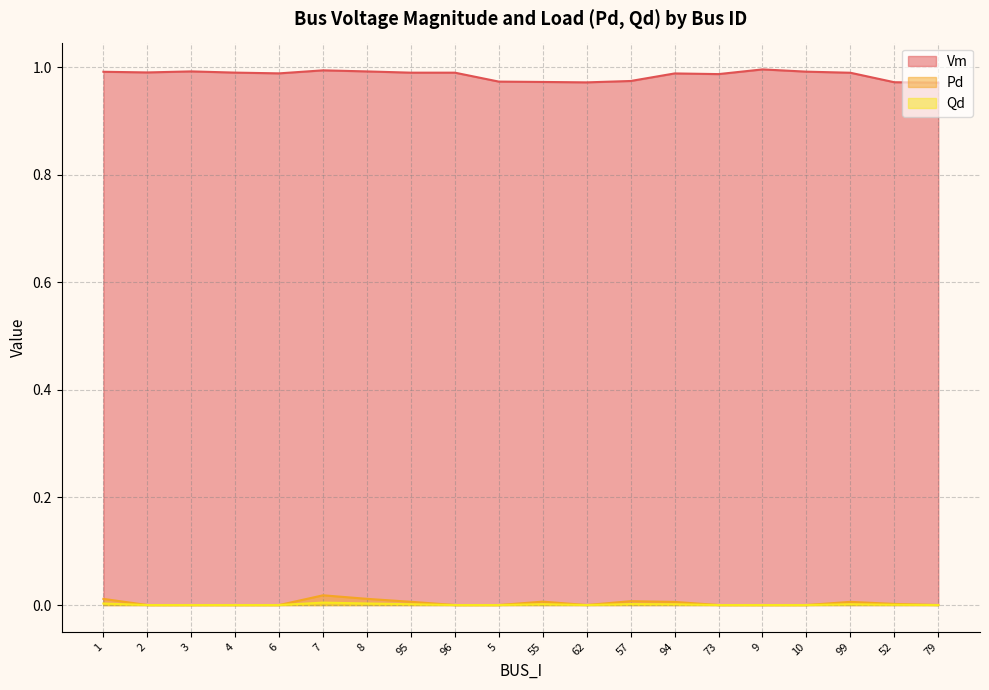

Does the chart display data point markers on the line(s)?

No